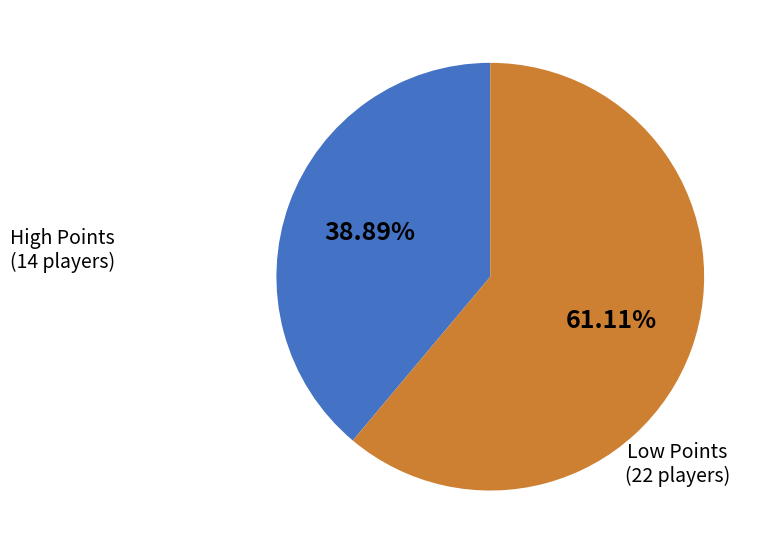

Does any single category account for the majority?

Yes